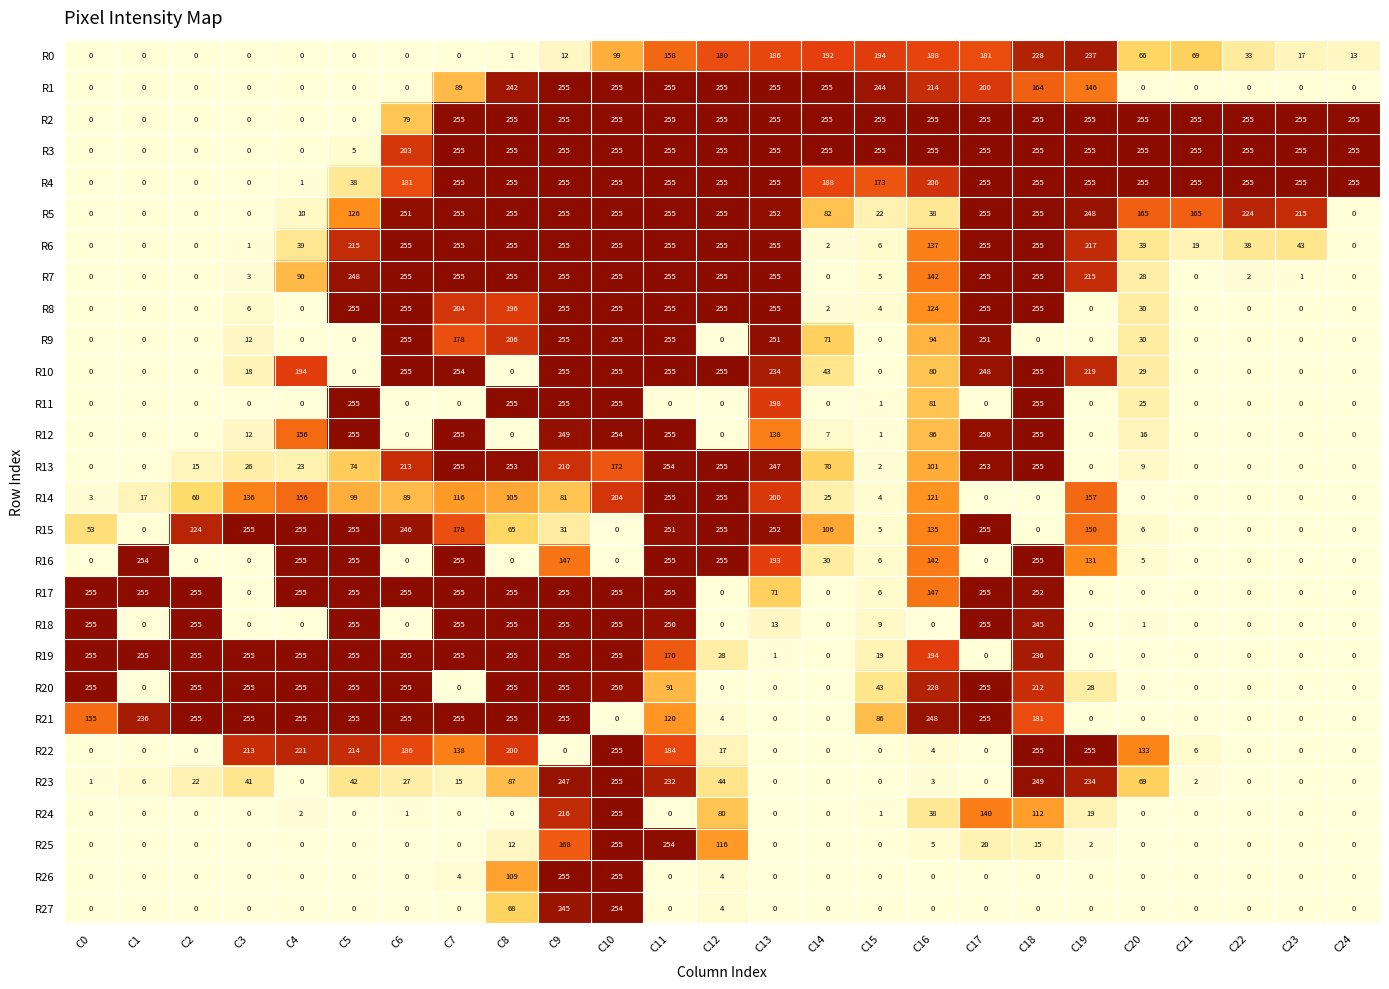

What is the average value of the R1 series?

113